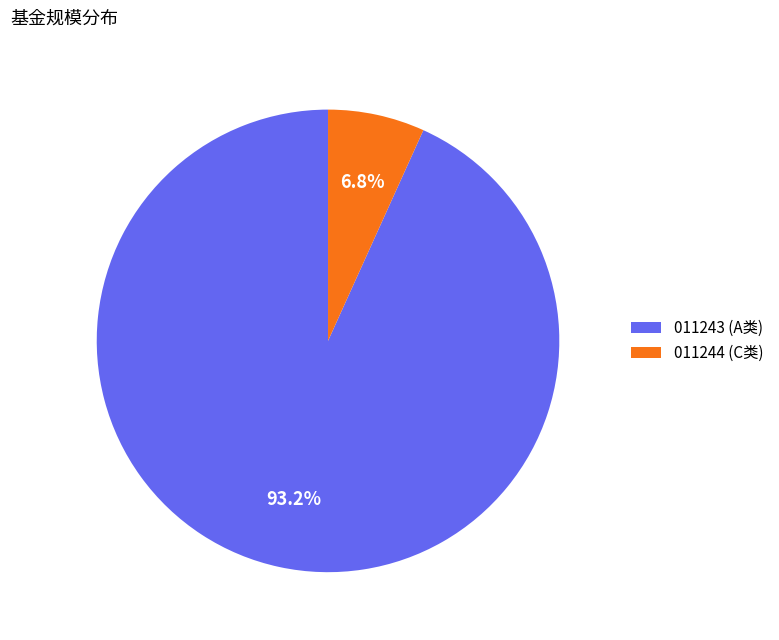

How many slices are in this pie chart?

2